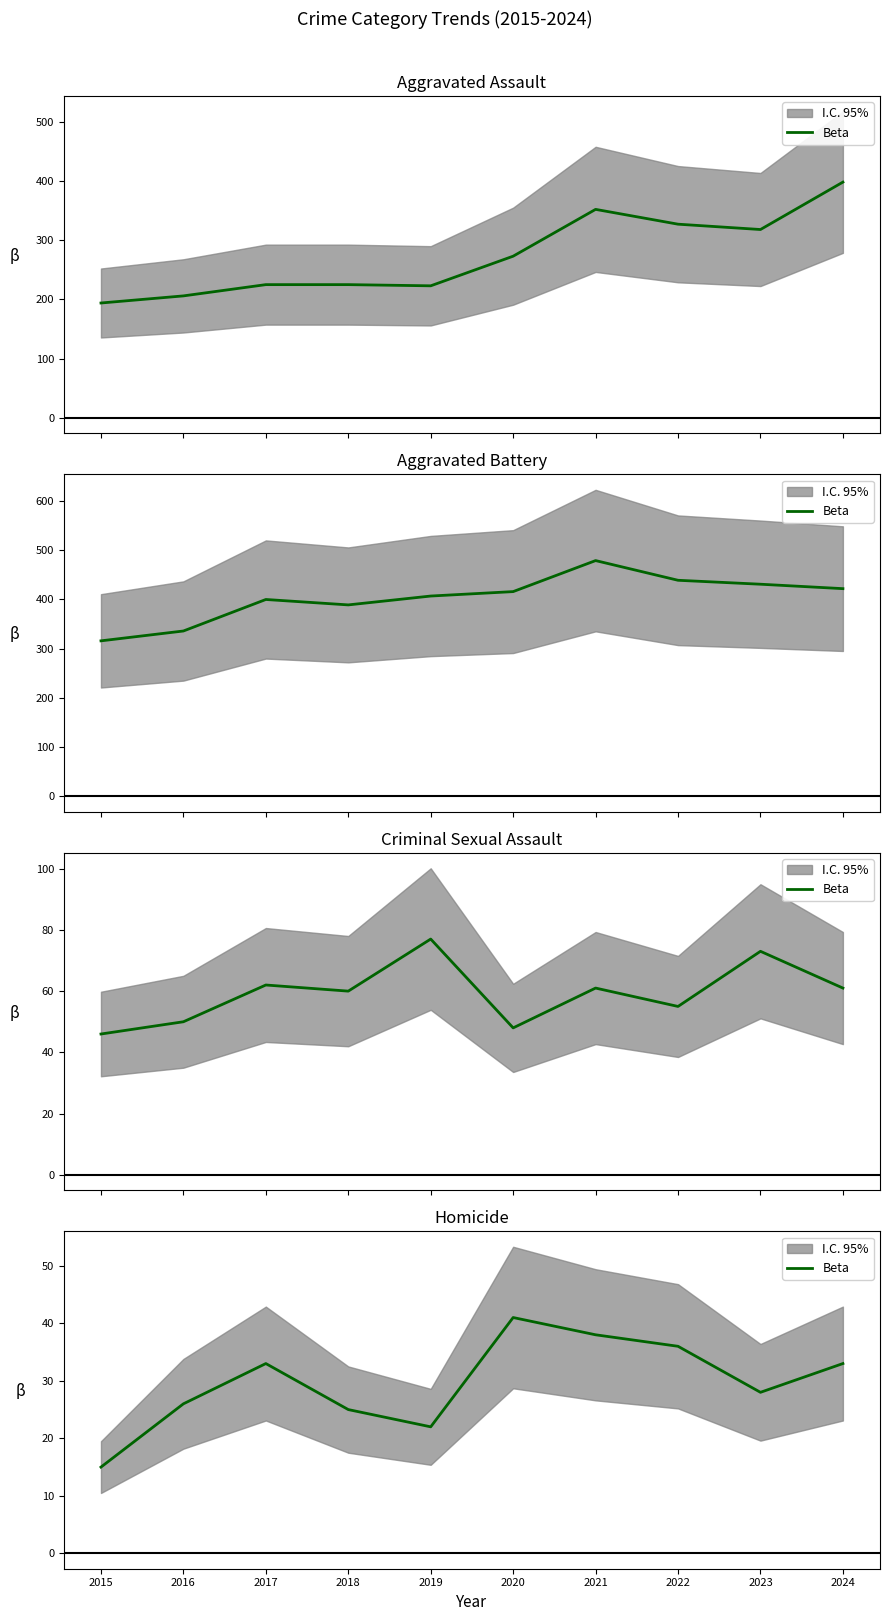

List the labels in order of value, smallest first.

2015, 2019, 2018, 2016, 2023, 2017, 2024, 2022, 2021, 2020